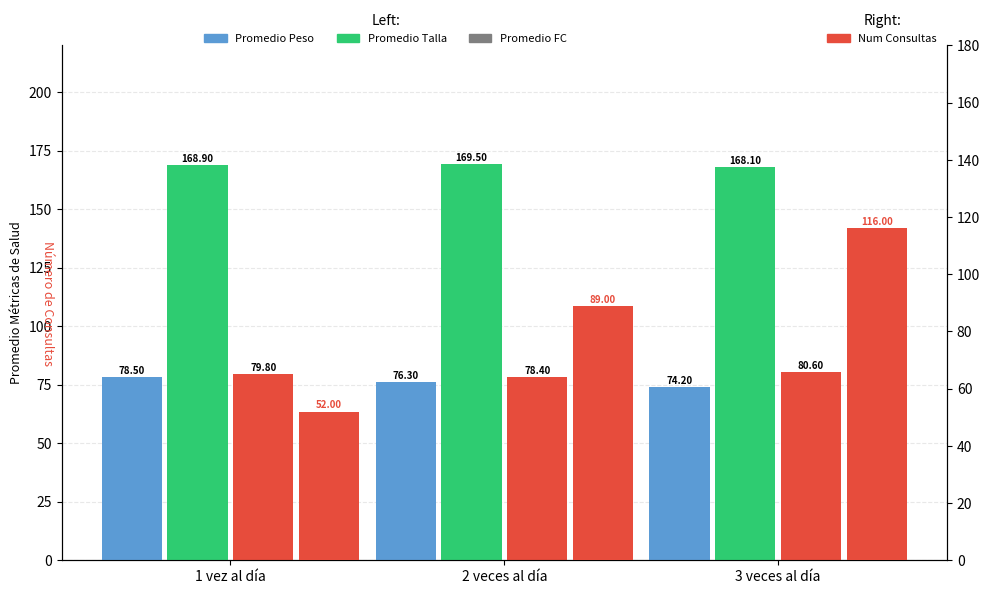

Between 3 veces al día and 1 vez al día, which is larger?

1 vez al día